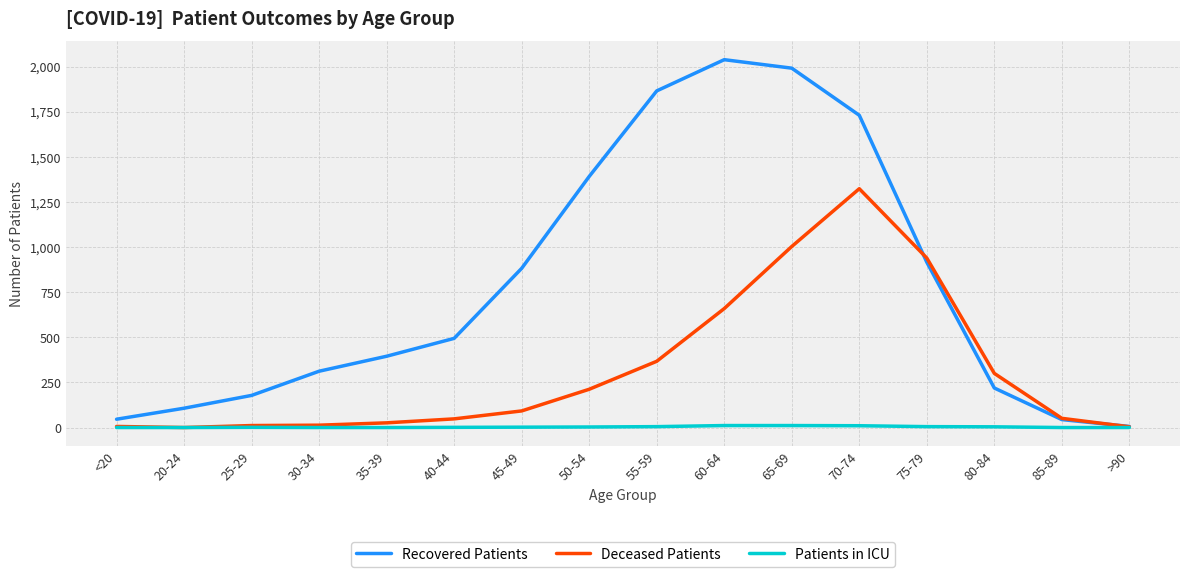

At which category does the chart reach its peak across all series?

60-64